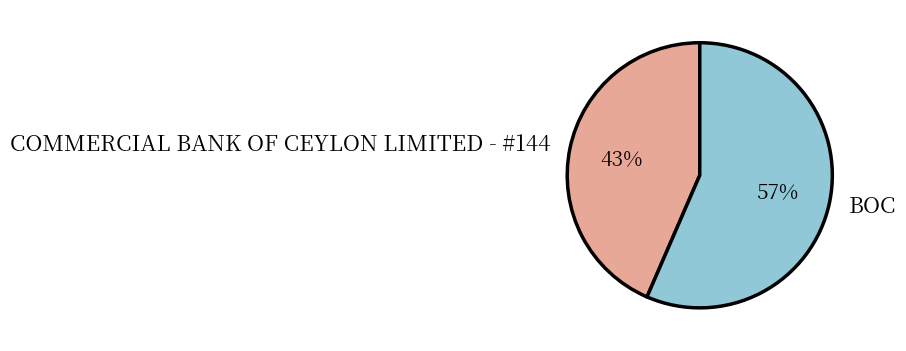

Do BOC and COMMERCIAL BANK OF CEYLON LIMITED - #144 together represent more than half of the pie?

Yes